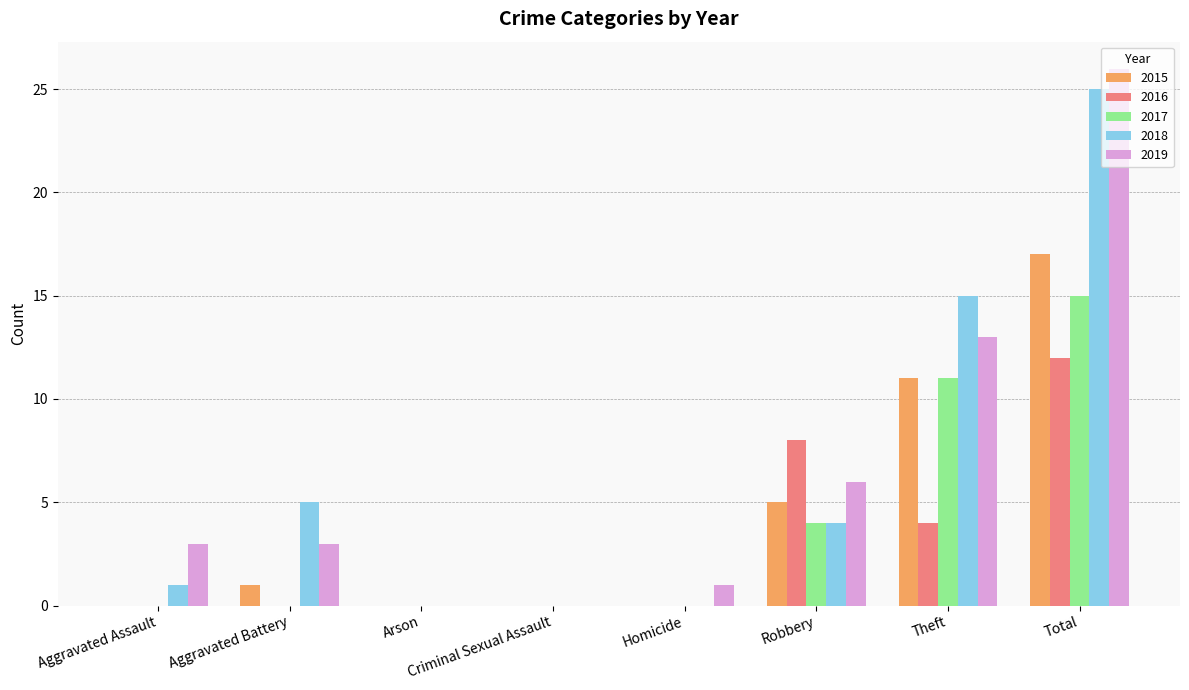

Reading left to right, list all the values displayed in this chart.

2015: Aggravated Assault=0	Aggravated Battery=1	Arson=0	Criminal Sexual Assault=0	Homicide=0	Robbery=5	Theft=11	Total=17
2016: Aggravated Assault=0	Aggravated Battery=0	Arson=0	Criminal Sexual Assault=0	Homicide=0	Robbery=8	Theft=4	Total=12
2017: Aggravated Assault=0	Aggravated Battery=0	Arson=0	Criminal Sexual Assault=0	Homicide=0	Robbery=4	Theft=11	Total=15
2018: Aggravated Assault=1	Aggravated Battery=5	Arson=0	Criminal Sexual Assault=0	Homicide=0	Robbery=4	Theft=15	Total=25
2019: Aggravated Assault=3	Aggravated Battery=3	Arson=0	Criminal Sexual Assault=0	Homicide=1	Robbery=6	Theft=13	Total=26